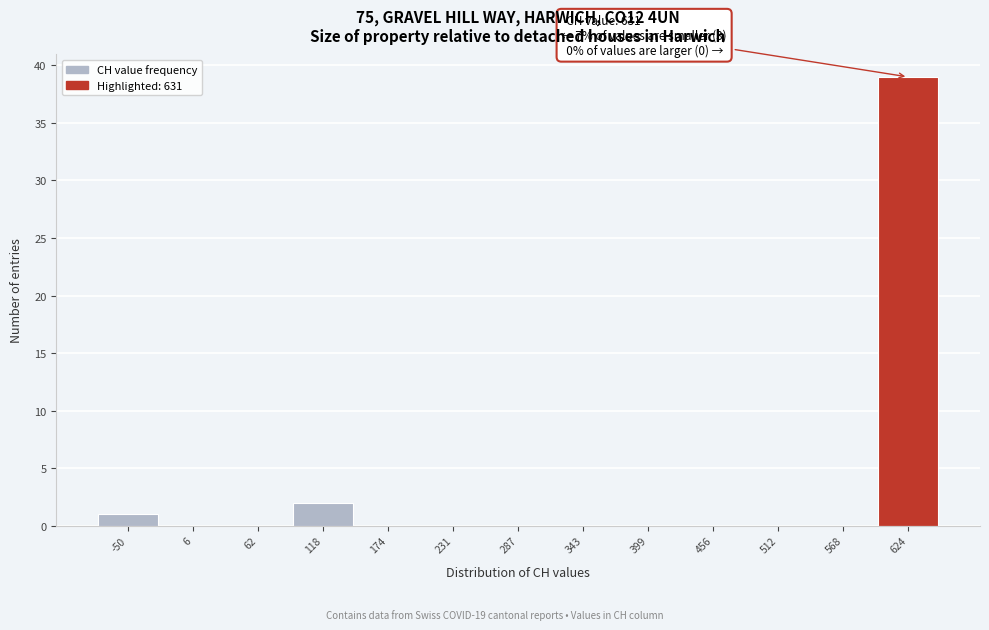

Reading left to right, what are all the values shown in this chart?

-50=1	6=0	62=0	118=2	174=0	231=0	287=0	343=0	399=0	456=0	512=0	568=0	624=39